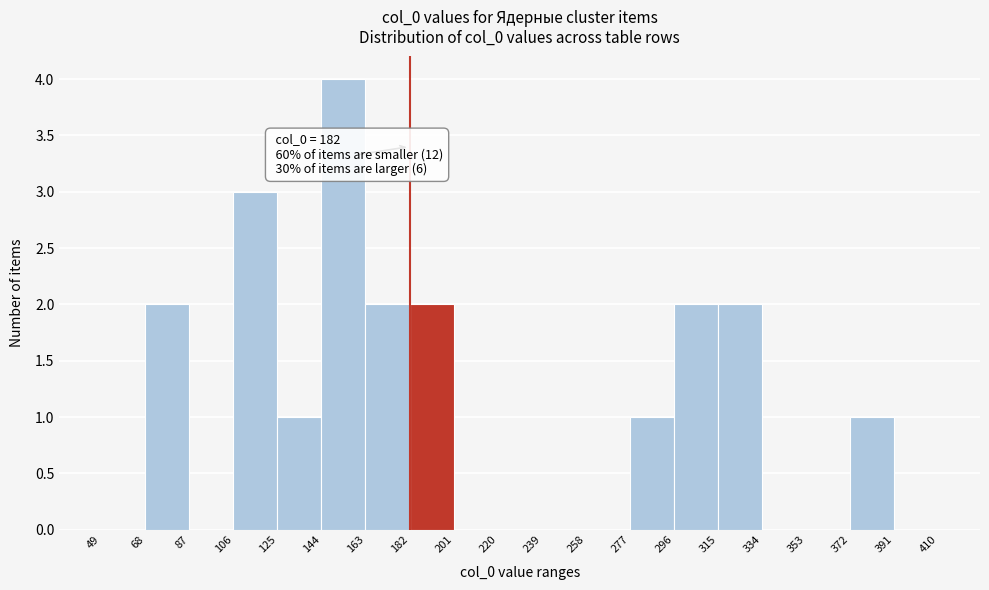

Over which range of the x-axis is the bar tallest?

144 to 163